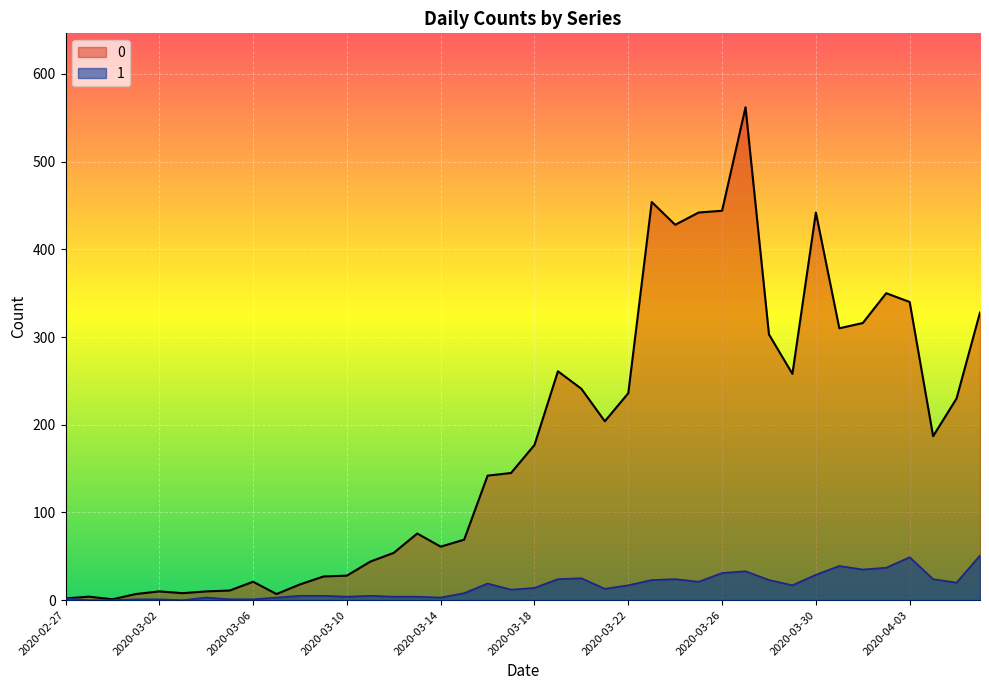

Does the chart display data point markers on the line(s)?

No